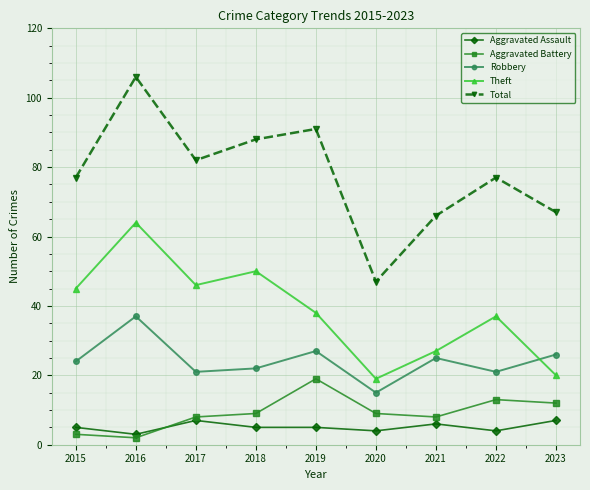

Which series has the largest total across all categories?

Total